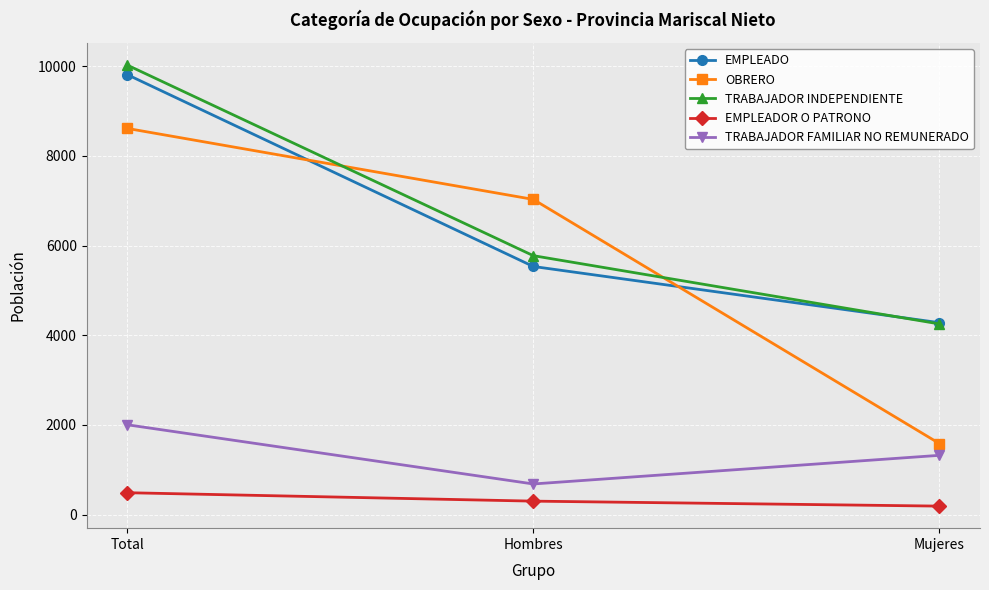

What is the difference between the maximum and second lowest values in the EMPLEADO series?

4280